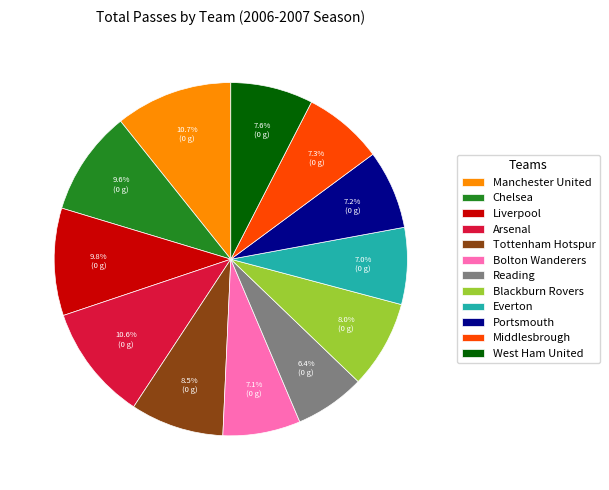

True or false: West Ham United accounts for 8% of the total.

True